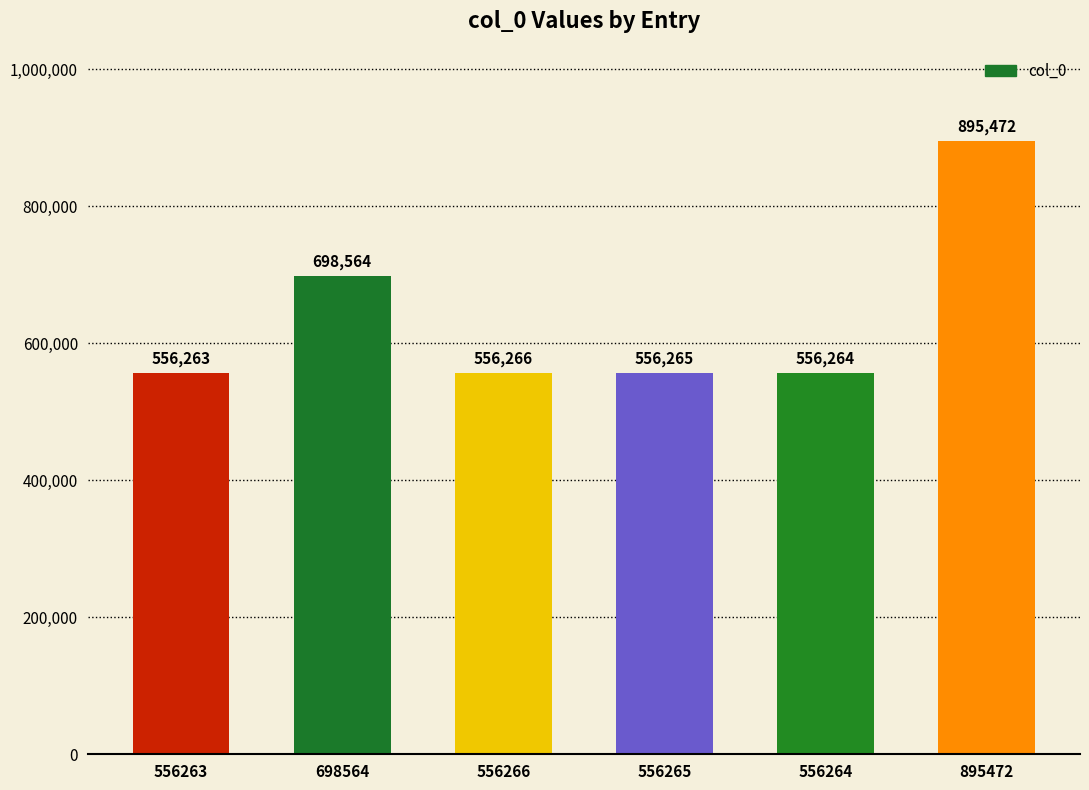

What is the minimum value shown in the chart?

556263